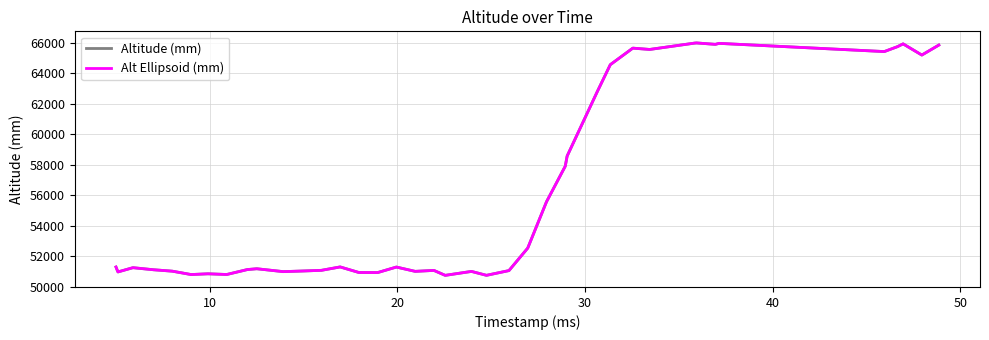

Reading left to right, extract all data points from this chart.

Altitude (mm): 51307	50984	51263	51127	51034	50813	50862	50816	51141	51193	51004	51045	51089	51312	50948	50943	51304	51022	51084	50760	51018	50762	51073	52547	55583	57917	58583	62791	64575	65660	65574	65991	66000	65909	65973	65435	65756	65940	65207	65862
Alt Ellipsoid (mm): 51307	50984	51263	51127	51034	50813	50862	50816	51141	51193	51004	51045	51089	51312	50948	50943	51304	51022	51084	50760	51018	50762	51073	52547	55583	57917	58583	62791	64575	65660	65574	65991	66000	65909	65973	65435	65756	65940	65207	65862